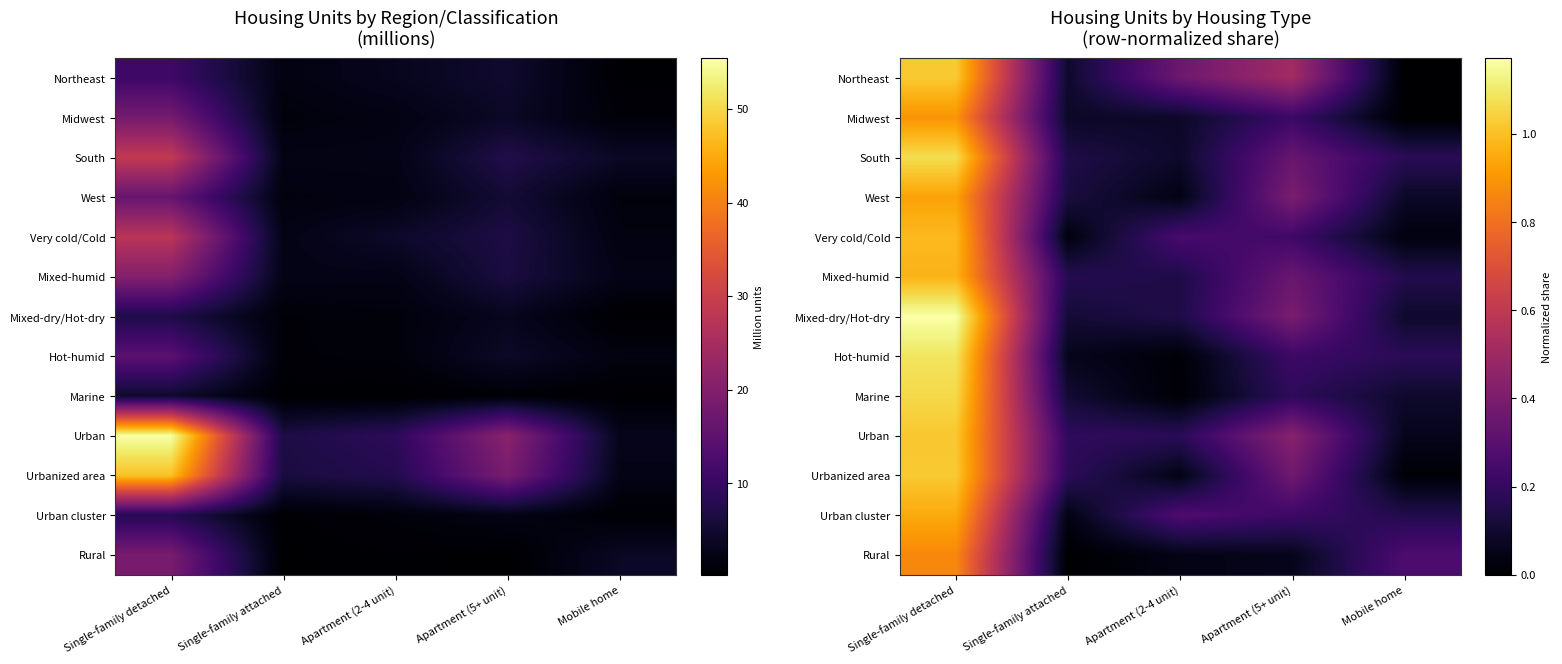

What value does the South series have at Apartment (5+ unit)?

0.3